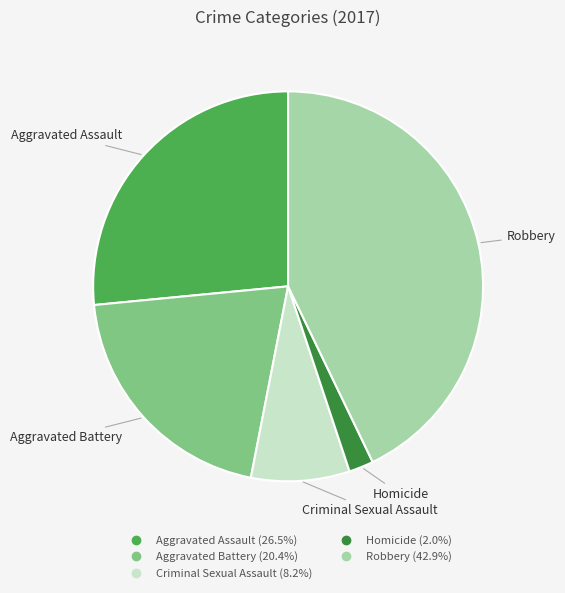

Does Homicide account for over 50% of the chart?

No